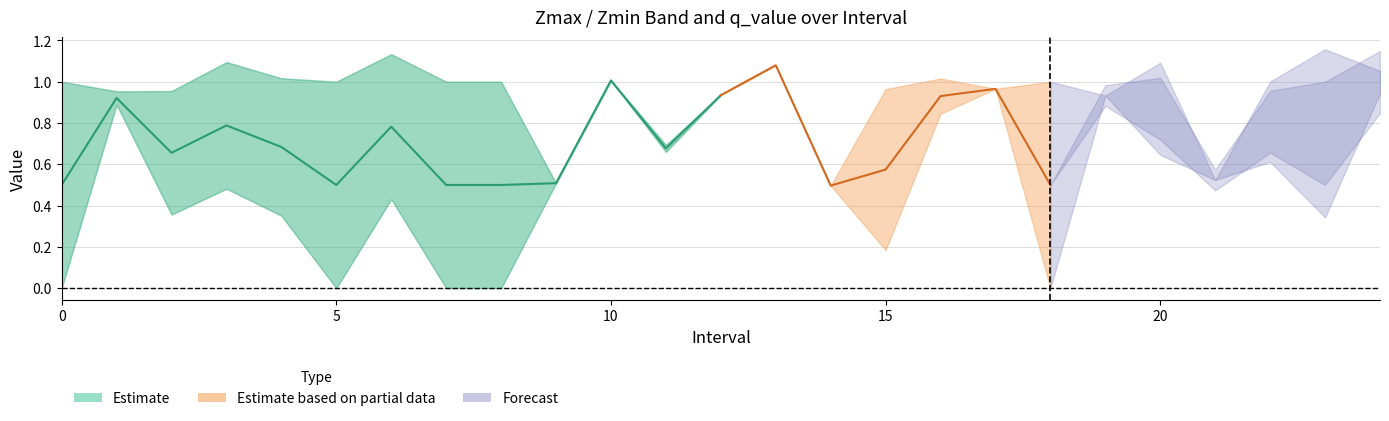

The Zmax series shows 1.0 at 17. True or false?

True